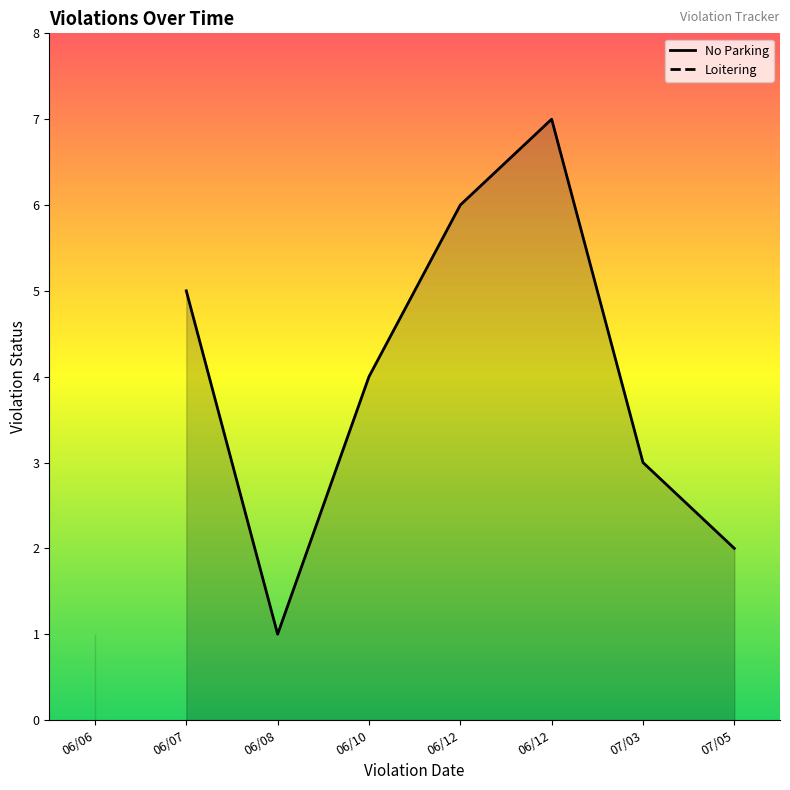

What is the average value?

4